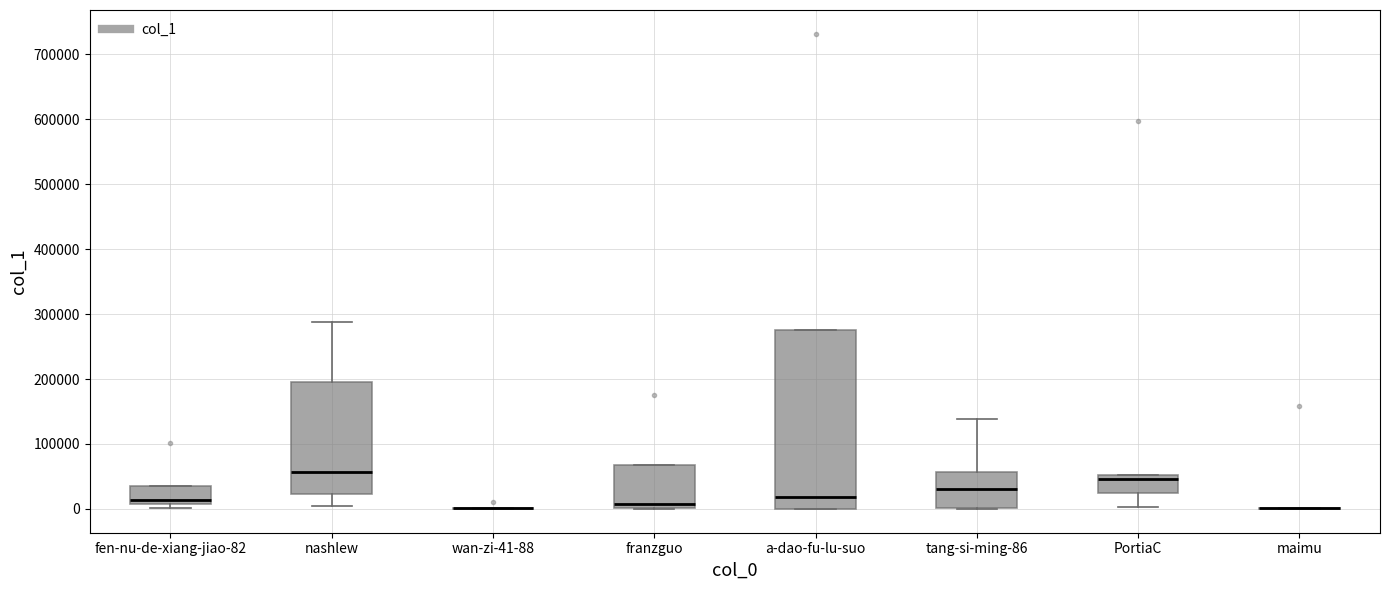

Where is the upper edge of the box for a-dao-fu-lu-suo on the y-axis? The values are not printed on the chart, so give them approximately, as read against the axis.

280000